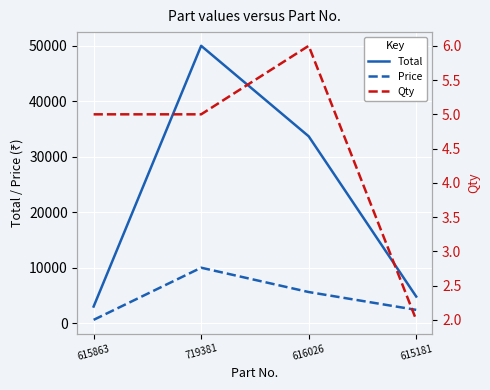

Is this an area chart (filled region under the line)?

No